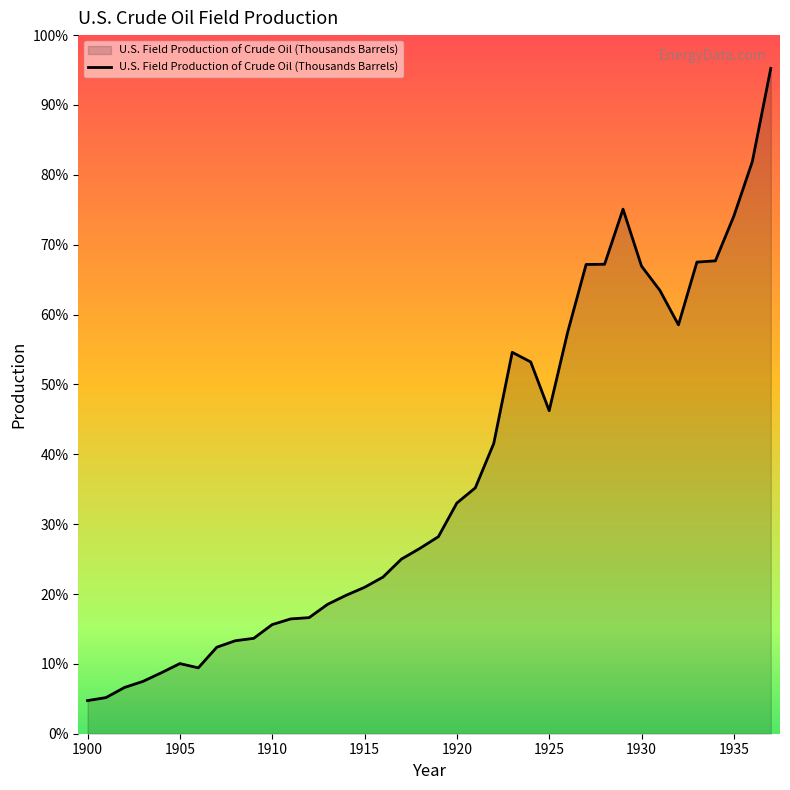

Does the chart display data point markers on the line(s)?

No